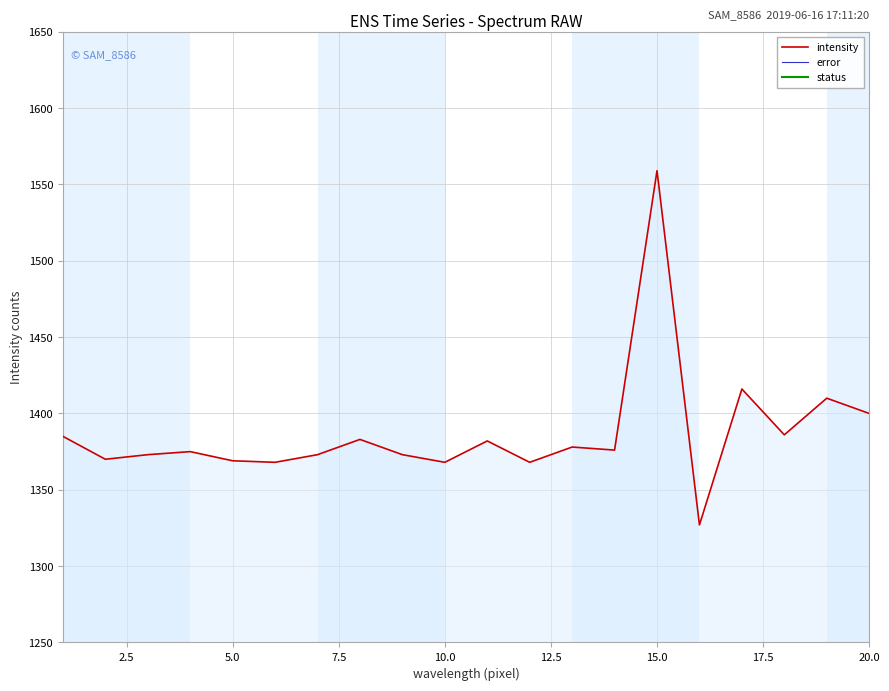

What is the sum of all intensity values?

27739